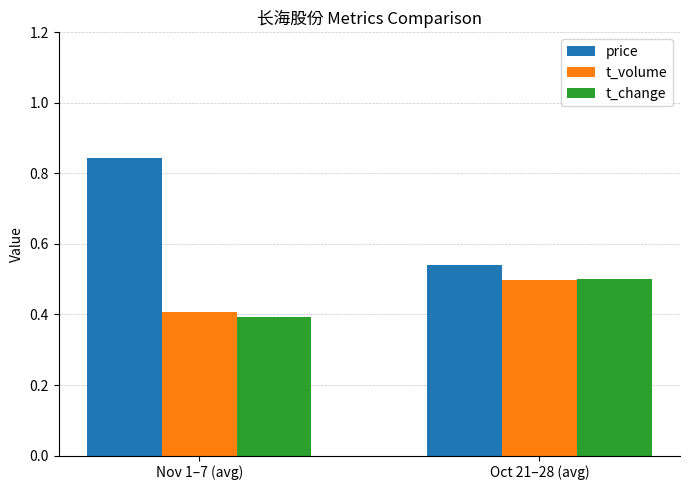

What is the lowest value of the t_change series?

0.4